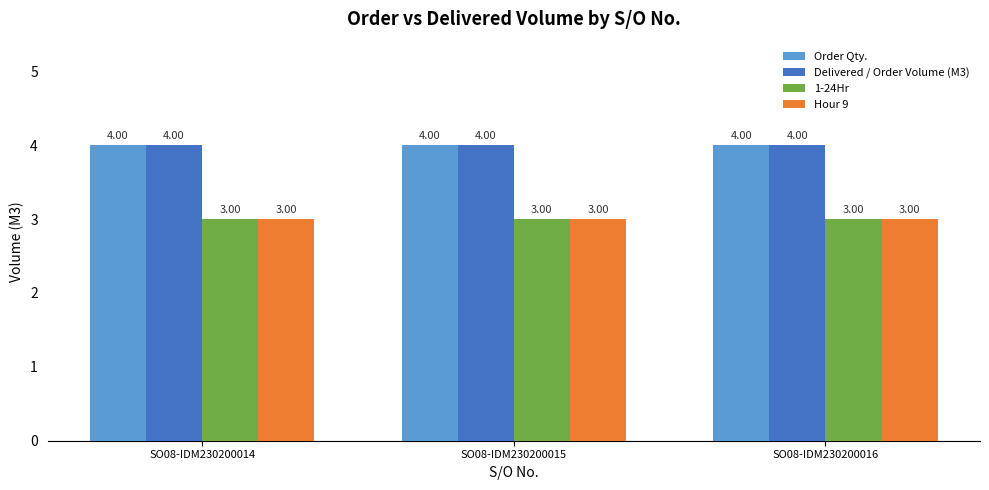

How many series are shown in this chart?

4